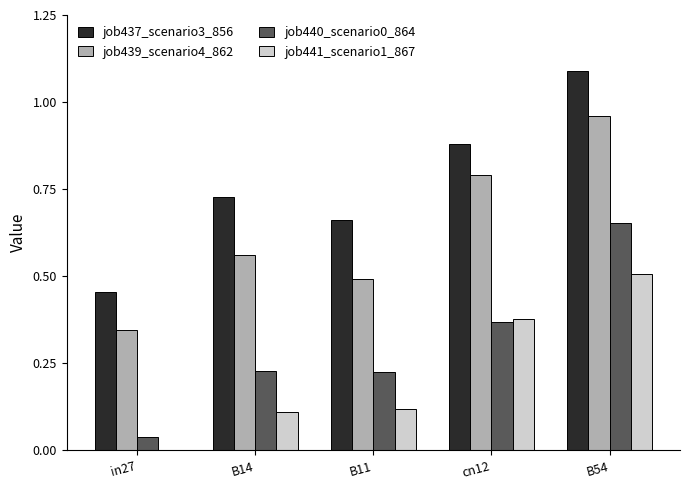

Is the value of job439_scenario4_862 at in27 greater than the value of job441_scenario1_867 at B11?

Yes